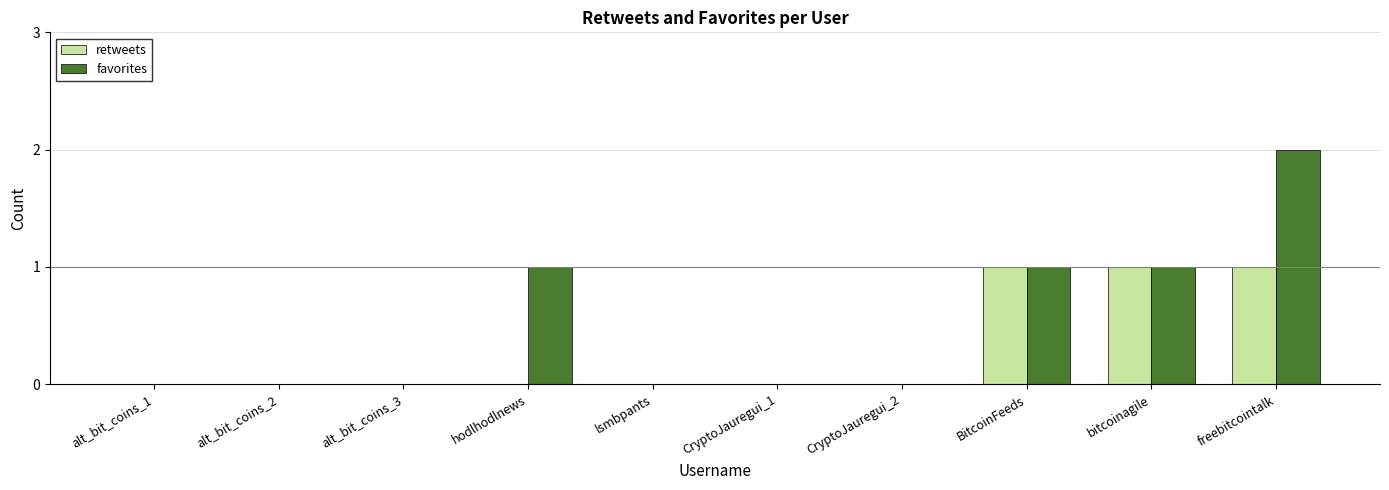

At which category is the sum across all series the highest?

freebitcointalk